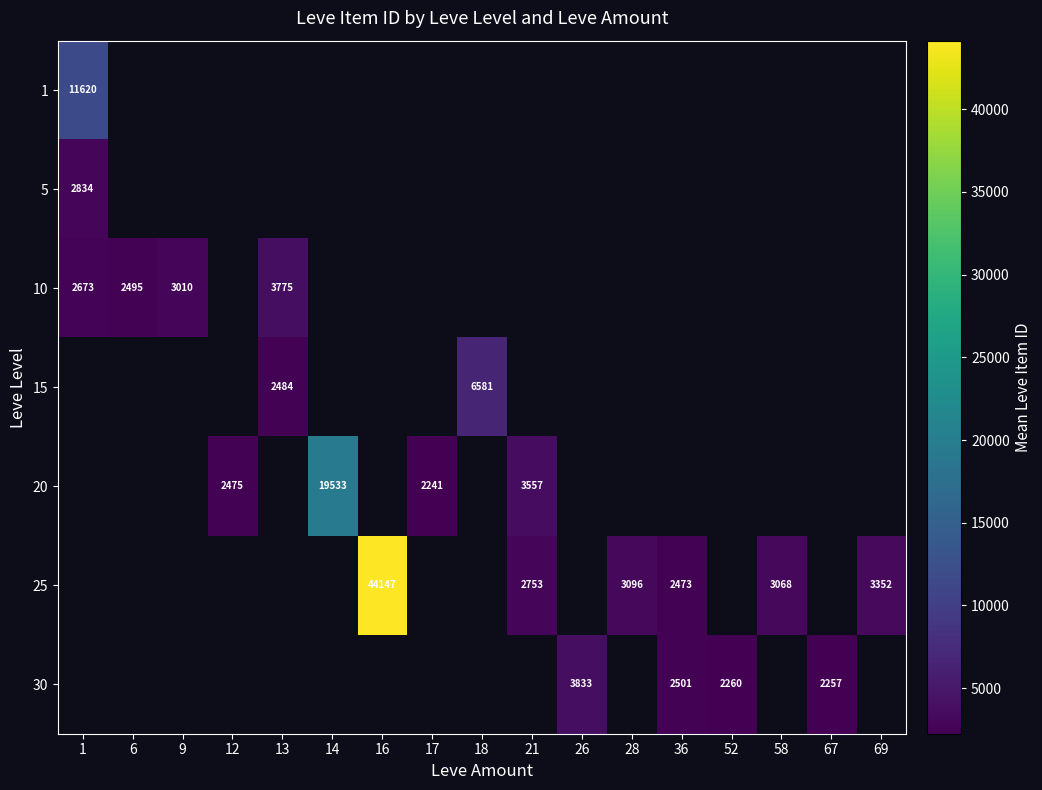

How many categories are shown in the chart?

17